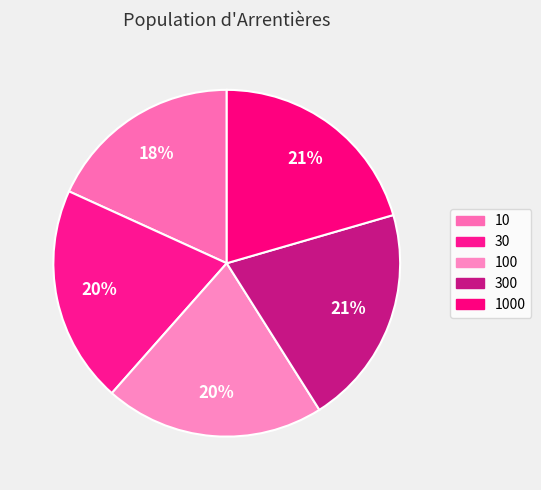

To the nearest percent, what percentage of the pie is 10?

18%